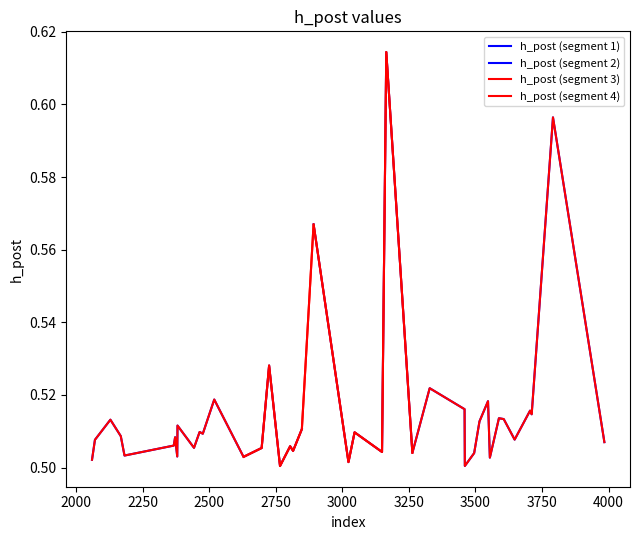

How many interior local valleys (lower than both neighbors) does the data have?

13